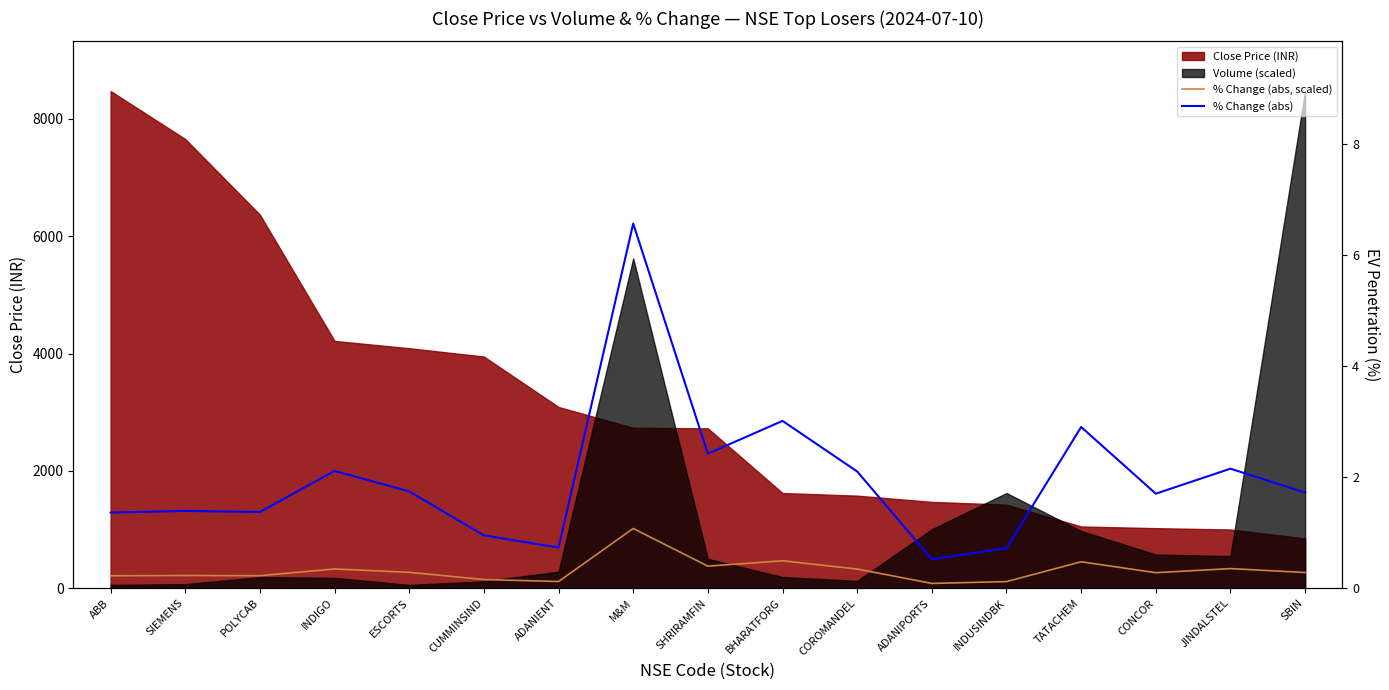

What is the maximum value for % Change (abs, scaled)?

1016.9